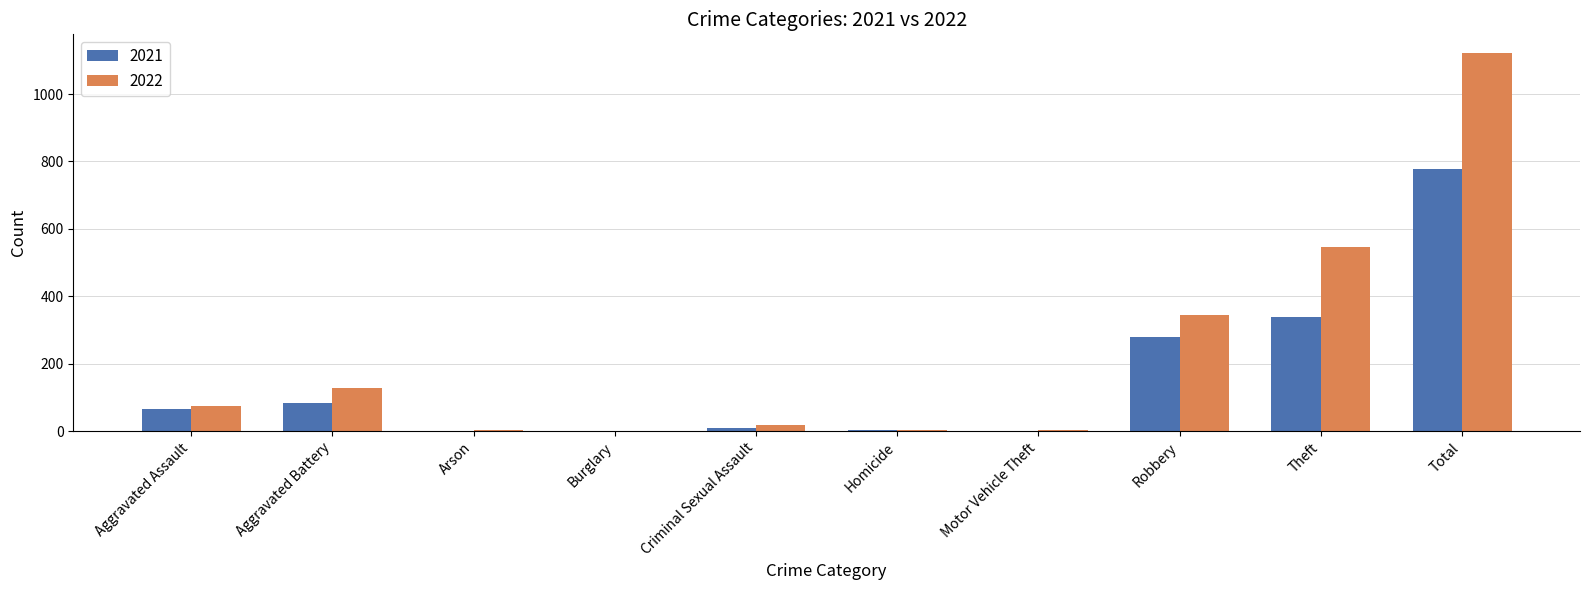

What is the maximum value for 2022?

1121